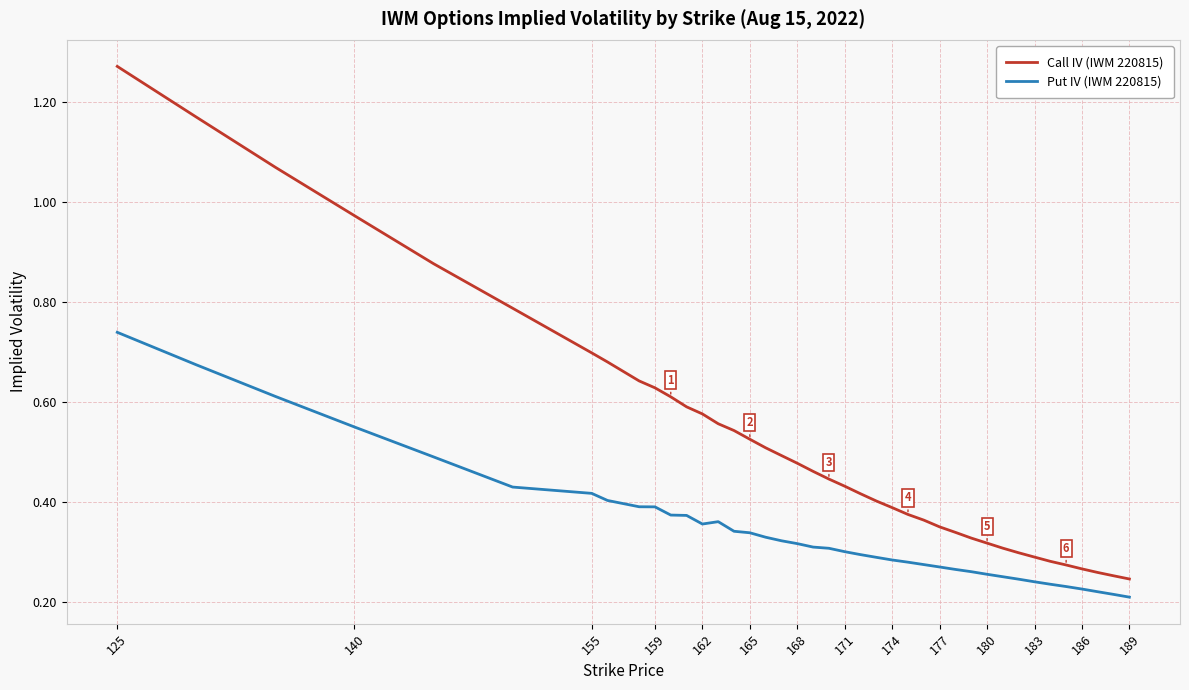

List the series in order of their peak value, highest first.

Call IV (IWM 220815), Put IV (IWM 220815)